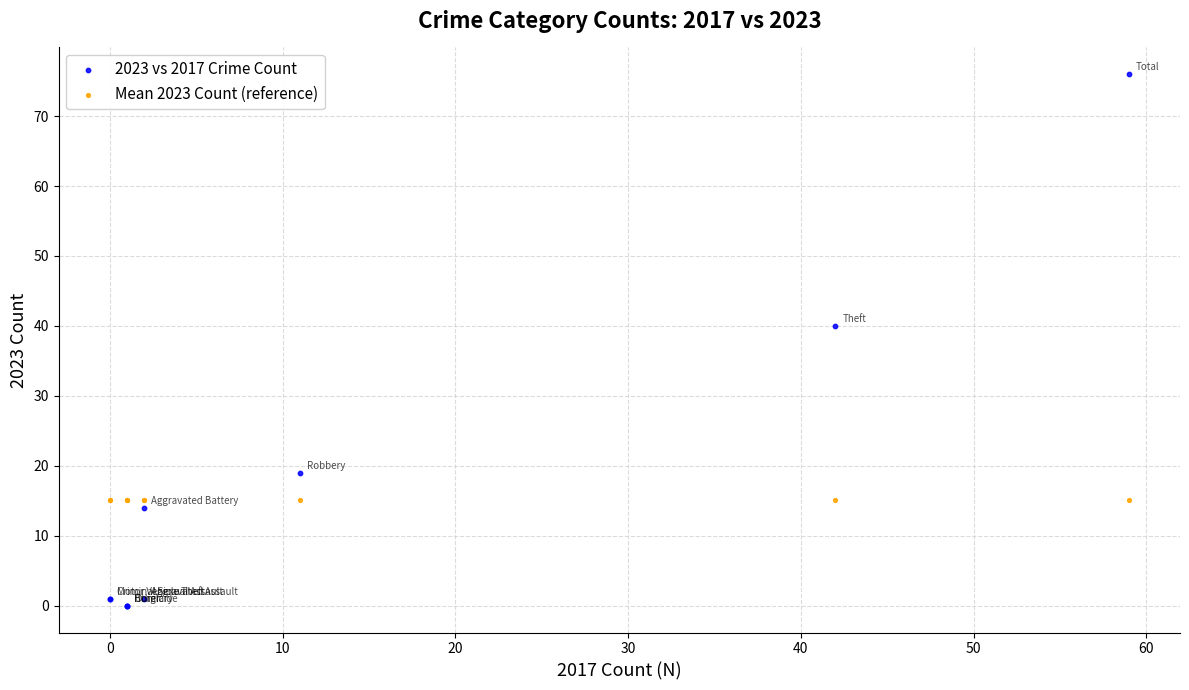

Which series reaches the maximum Y coordinate?

2023 vs 2017 Crime Count